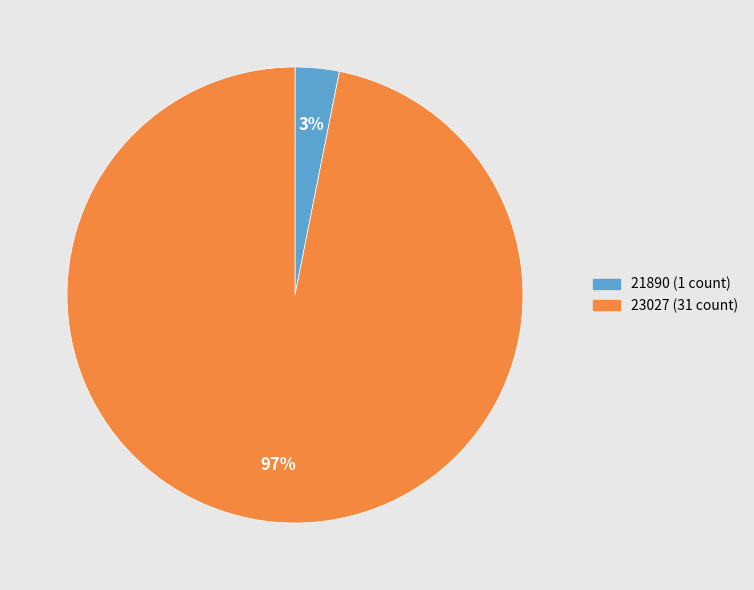

Is there any slice that represents more than half of the pie?

Yes